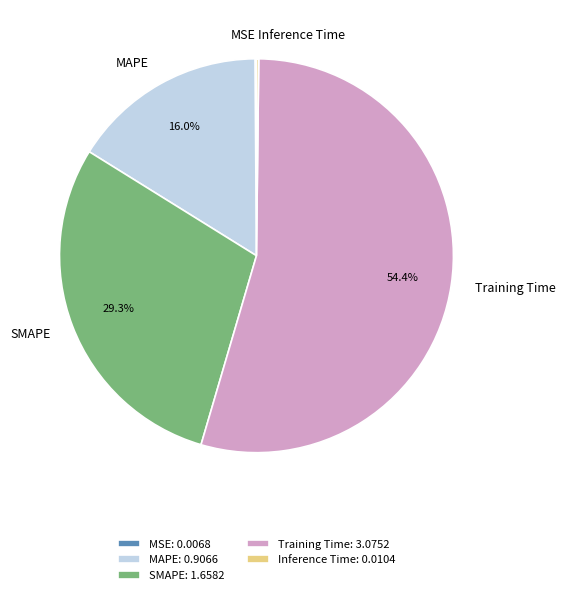

Is SMAPE the majority of the pie?

No